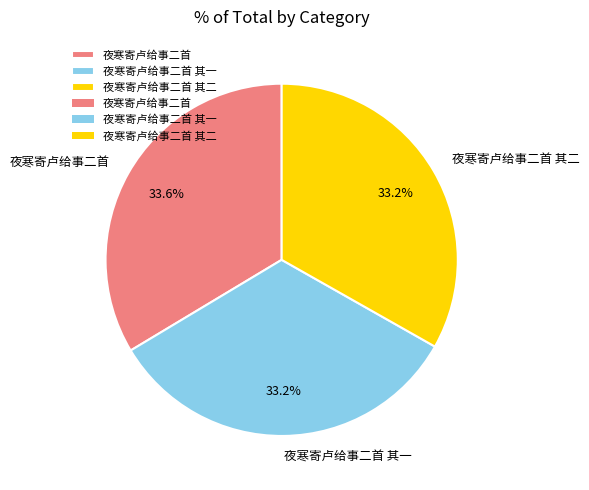

To the nearest percent, what is the average slice percentage?

33%